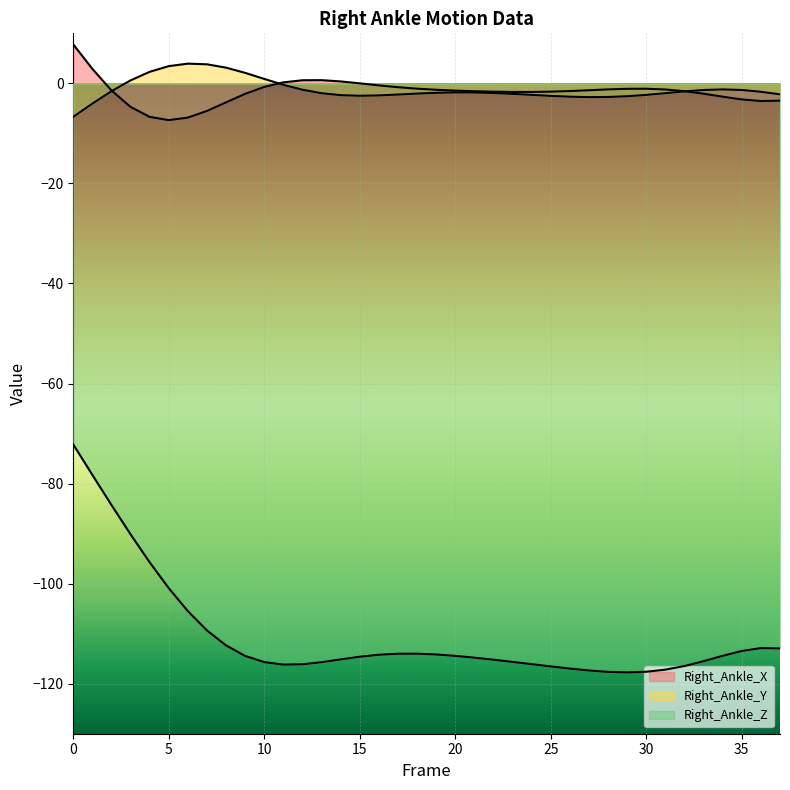

What is the sum of the Right_Ankle_X values at 23 and 3?

-6.4